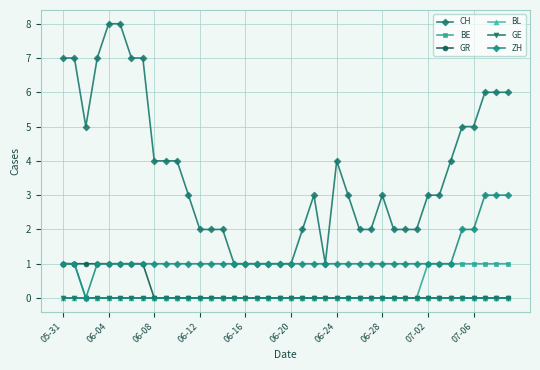

True or false: BE and GR cross at least once.

False